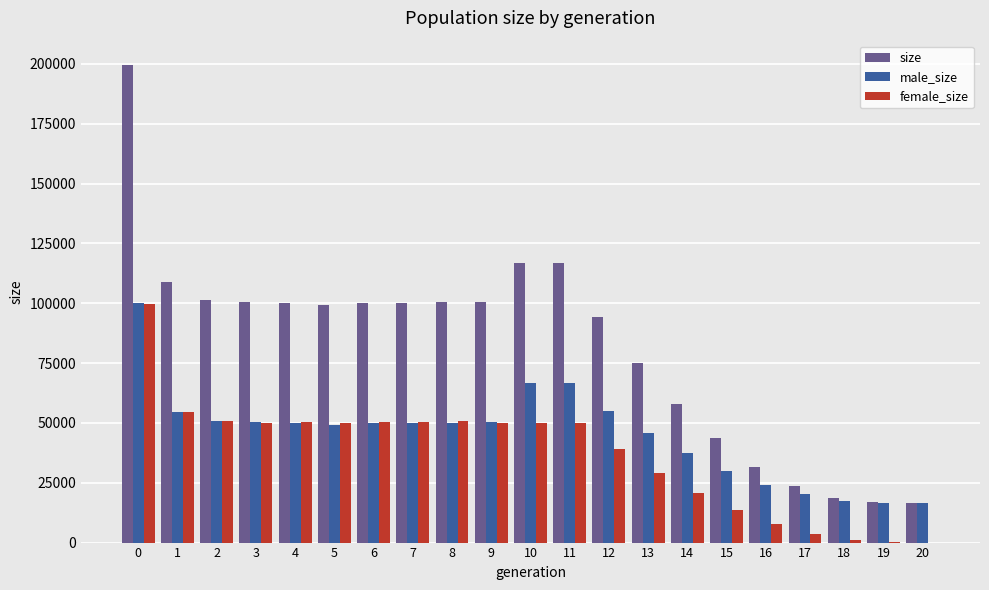

What is the sum of the male_size values at 6 and 13?

95720